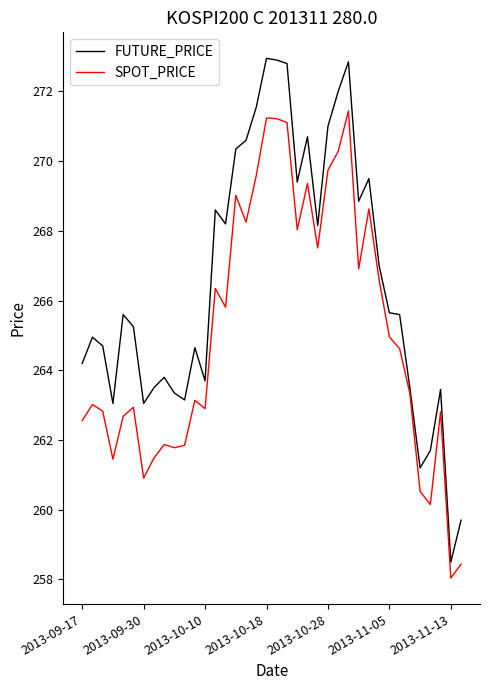

What is the highest value of the SPOT_PRICE series?

271.4